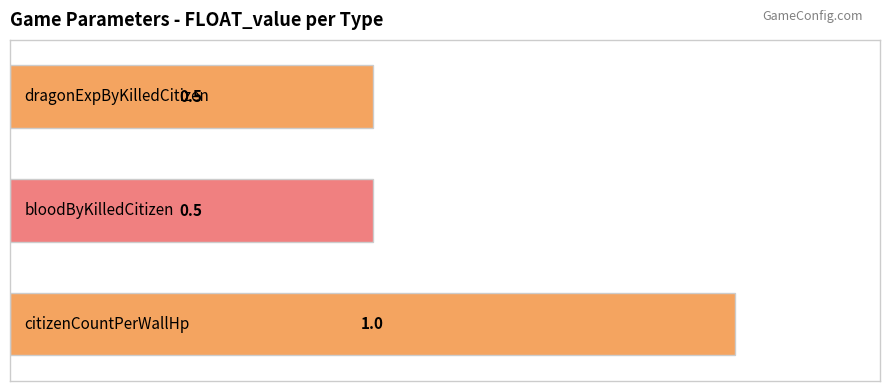

Reading bottom to top, transcribe all the data shown in this chart.

1.0	0.5	0.5